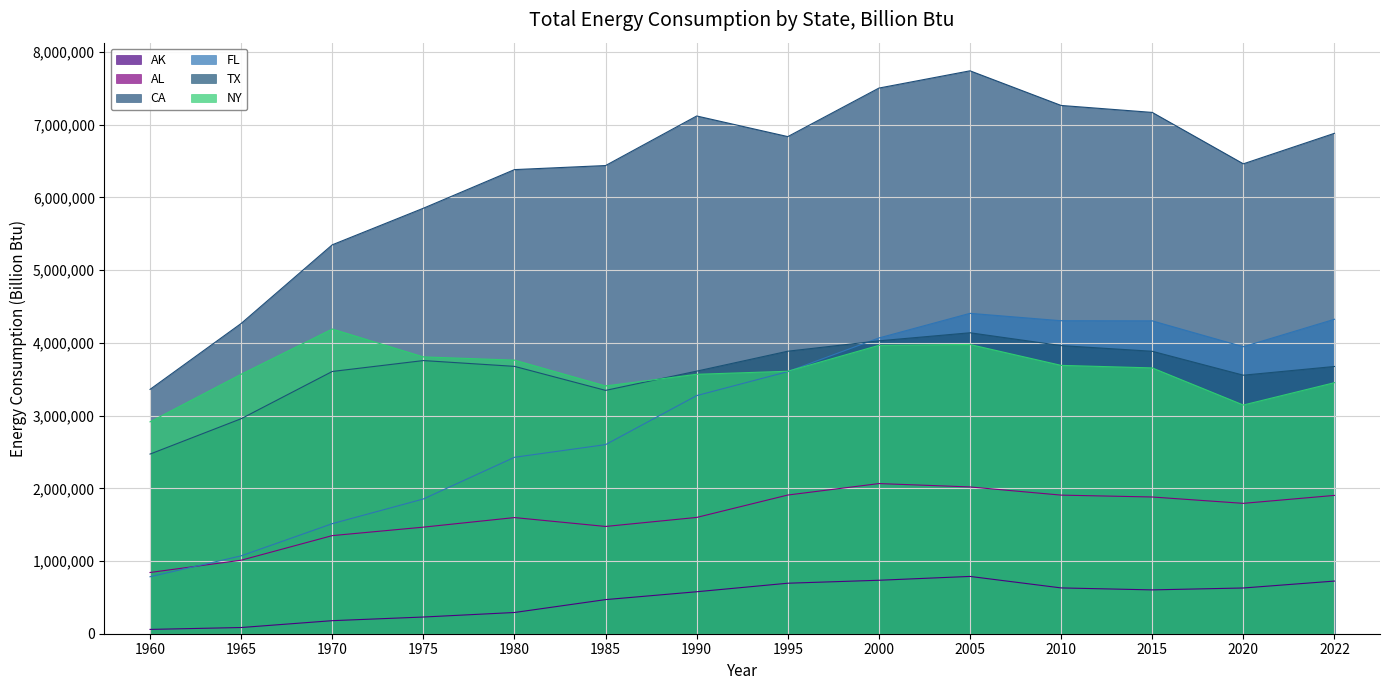

True or false: AL and NY cross at least once.

False